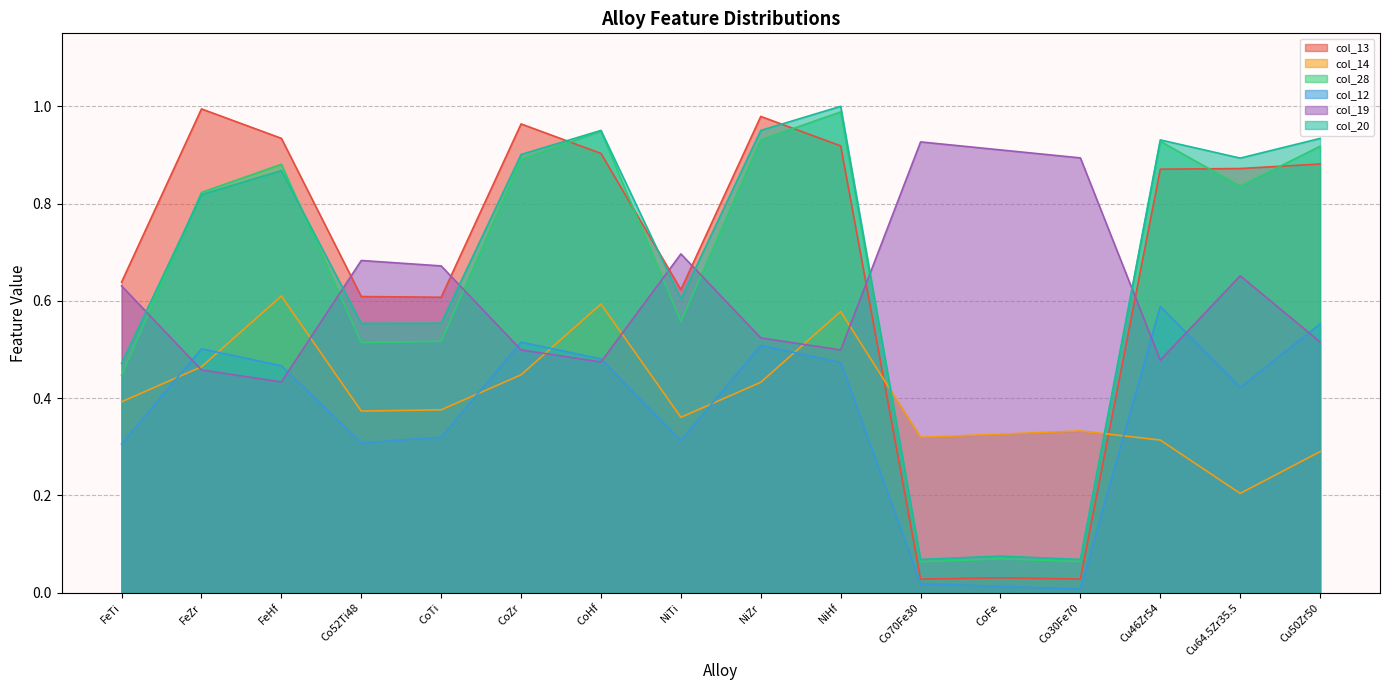

Reading left to right, what are all the values shown in this chart?

col_13: FeTi=0.6	FeZr=1.0	FeHf=0.9	Co52Ti48=0.6	CoTi=0.6	CoZr=1.0	CoHf=0.9	NiTi=0.6	NiZr=1.0	NiHf=0.9	Co70Fe30=0.0	CoFe=0.0	Co30Fe70=0.0	Cu46Zr54=0.9	Cu64.5Zr35.5=0.9	Cu50Zr50=0.9
col_14: FeTi=0.4	FeZr=0.5	FeHf=0.6	Co52Ti48=0.4	CoTi=0.4	CoZr=0.4	CoHf=0.6	NiTi=0.4	NiZr=0.4	NiHf=0.6	Co70Fe30=0.3	CoFe=0.3	Co30Fe70=0.3	Cu46Zr54=0.3	Cu64.5Zr35.5=0.2	Cu50Zr50=0.3
col_28: FeTi=0.4	FeZr=0.8	FeHf=0.9	Co52Ti48=0.5	CoTi=0.5	CoZr=0.9	CoHf=0.9	NiTi=0.6	NiZr=0.9	NiHf=1.0	Co70Fe30=0.1	CoFe=0.1	Co30Fe70=0.1	Cu46Zr54=0.9	Cu64.5Zr35.5=0.8	Cu50Zr50=0.9
col_12: FeTi=0.3	FeZr=0.5	FeHf=0.5	Co52Ti48=0.3	CoTi=0.3	CoZr=0.5	CoHf=0.5	NiTi=0.3	NiZr=0.5	NiHf=0.5	Co70Fe30=0.0	CoFe=0.0	Co30Fe70=0.0	Cu46Zr54=0.6	Cu64.5Zr35.5=0.4	Cu50Zr50=0.6
col_19: FeTi=0.6	FeZr=0.5	FeHf=0.4	Co52Ti48=0.7	CoTi=0.7	CoZr=0.5	CoHf=0.5	NiTi=0.7	NiZr=0.5	NiHf=0.5	Co70Fe30=0.9	CoFe=0.9	Co30Fe70=0.9	Cu46Zr54=0.5	Cu64.5Zr35.5=0.7	Cu50Zr50=0.5
col_20: FeTi=0.5	FeZr=0.8	FeHf=0.9	Co52Ti48=0.6	CoTi=0.6	CoZr=0.9	CoHf=1.0	NiTi=0.6	NiZr=1.0	NiHf=1.0	Co70Fe30=0.1	CoFe=0.1	Co30Fe70=0.1	Cu46Zr54=0.9	Cu64.5Zr35.5=0.9	Cu50Zr50=0.9